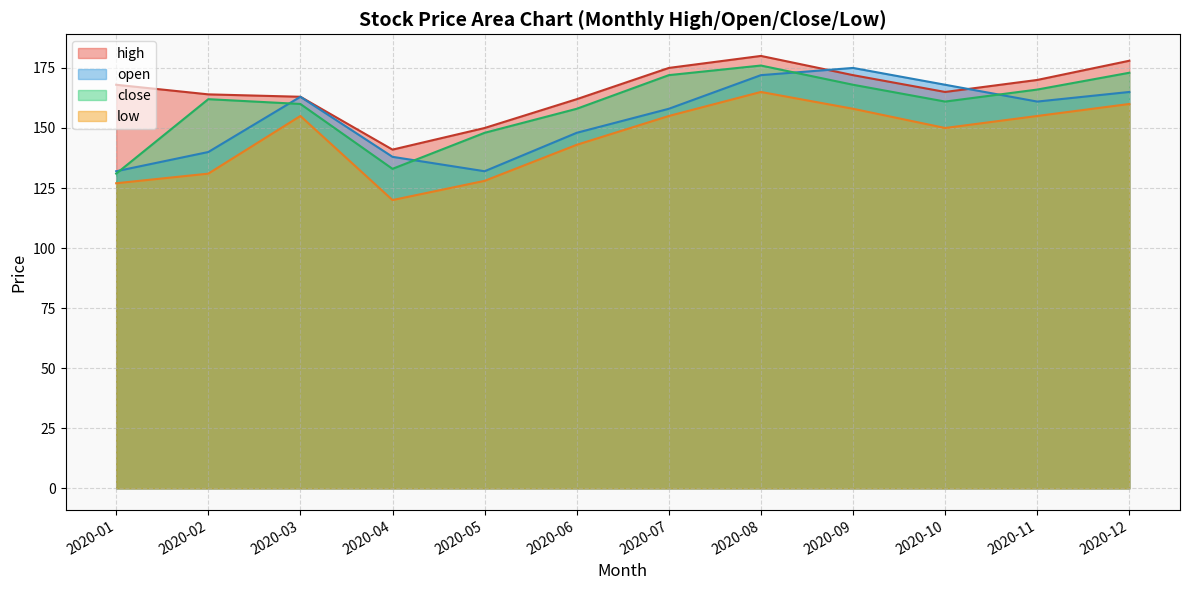

What is the average value of the high series?

166